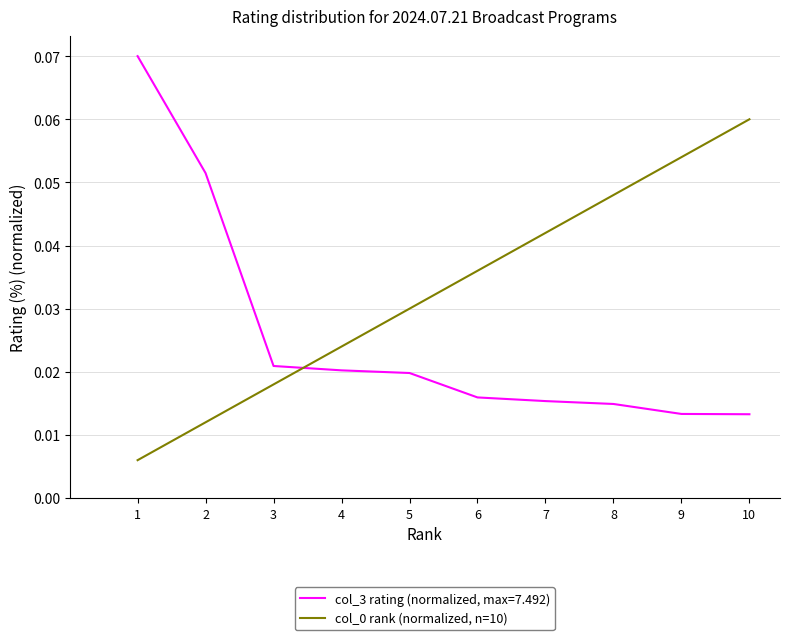

Where do col_0 rank (normalized, n=10) and col_3 rating (normalized, max=7.492) first cross each other?

3 and 4